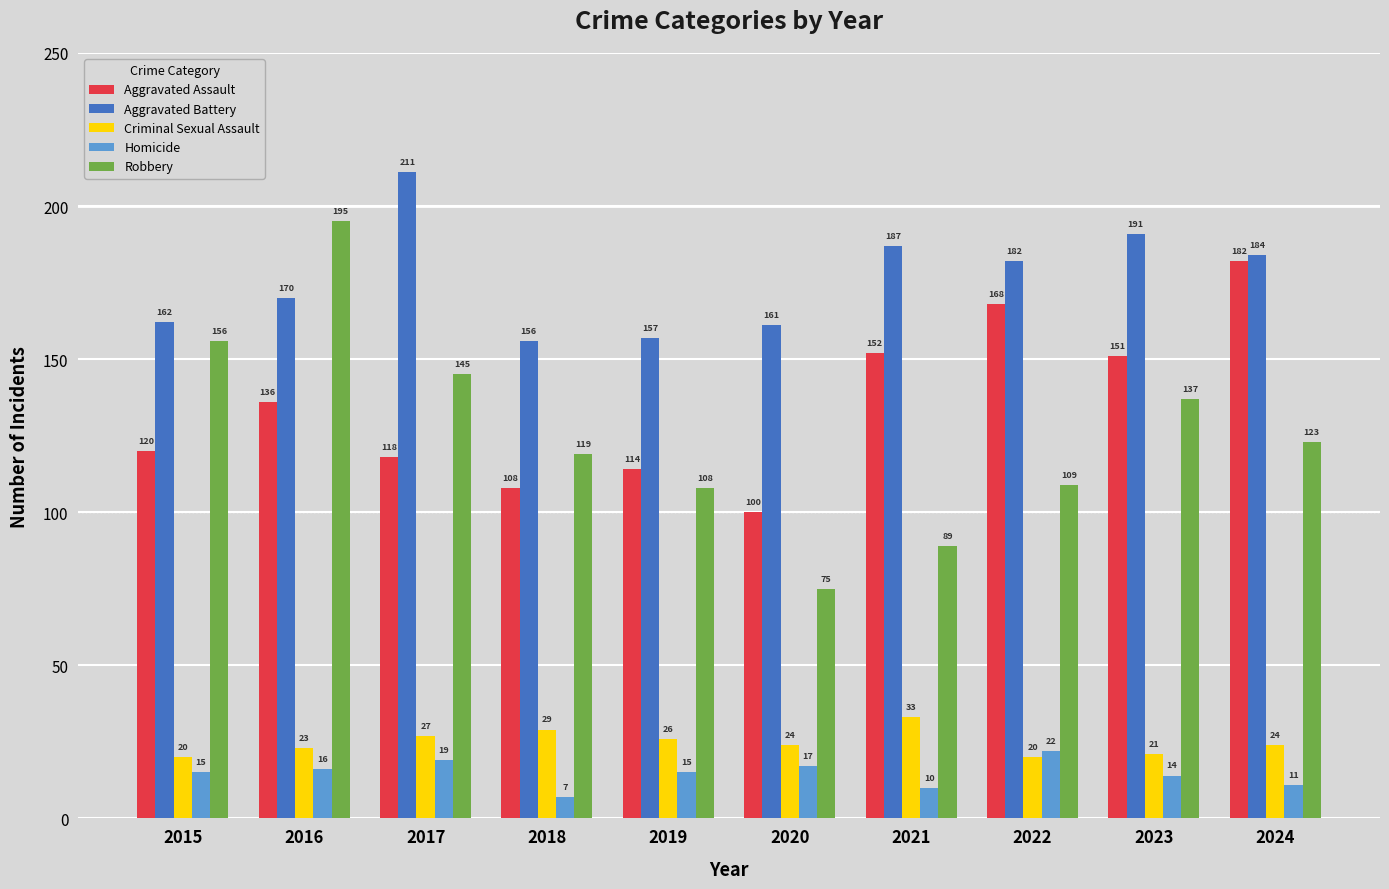

Between 2015 and 2024, which series saw the biggest shift?

Aggravated Assault